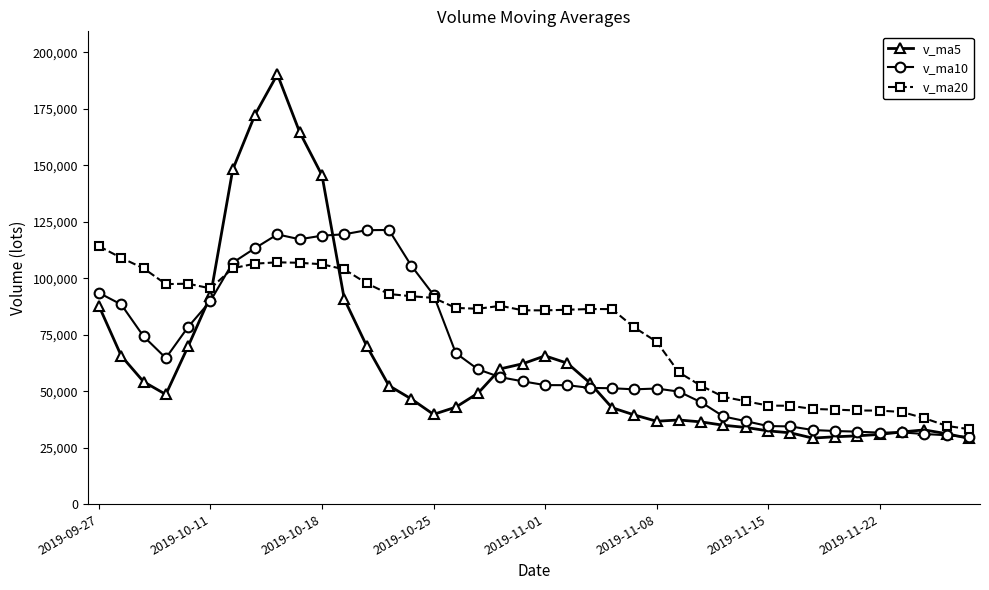

Which series has the widest spread of values?

v_ma5